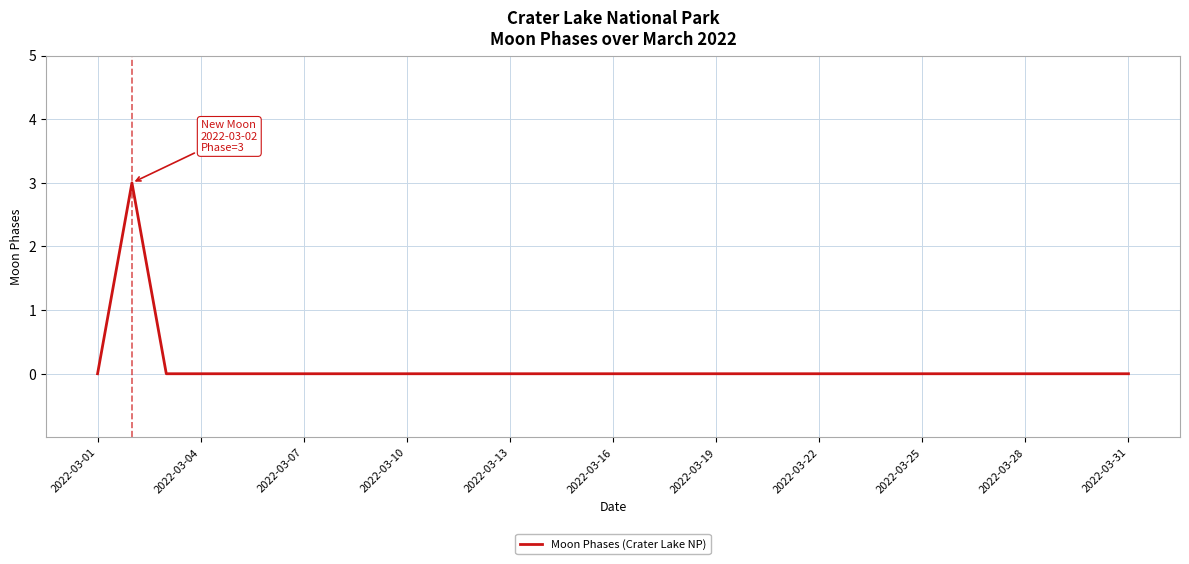

What is the maximum value shown in the chart?

3